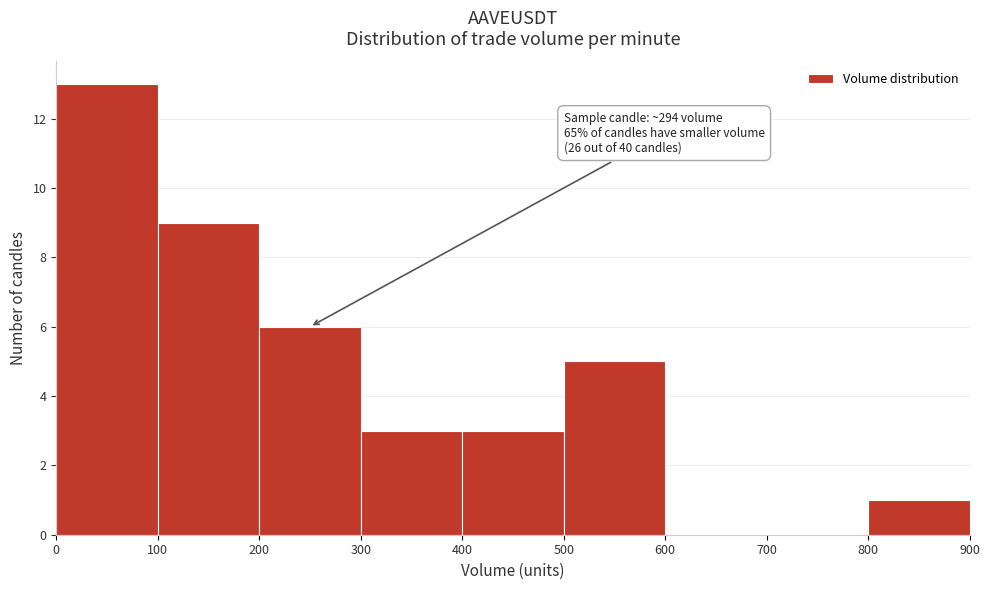

Over which range of the x-axis is the bar tallest?

0 to 100